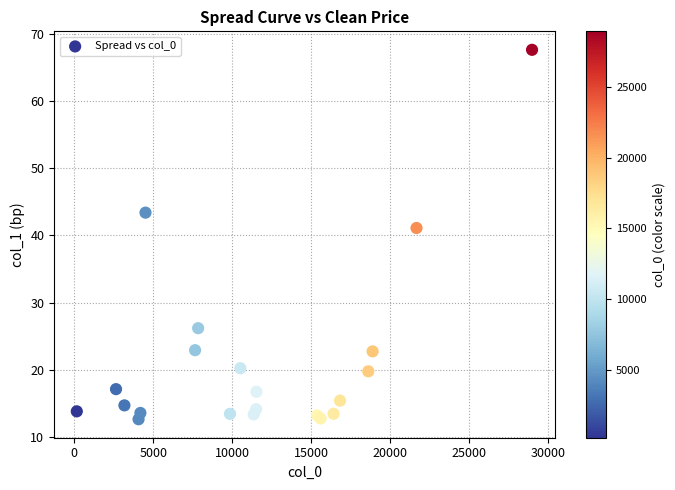

What Y value in the scatter plot is closest to 40?

41.1